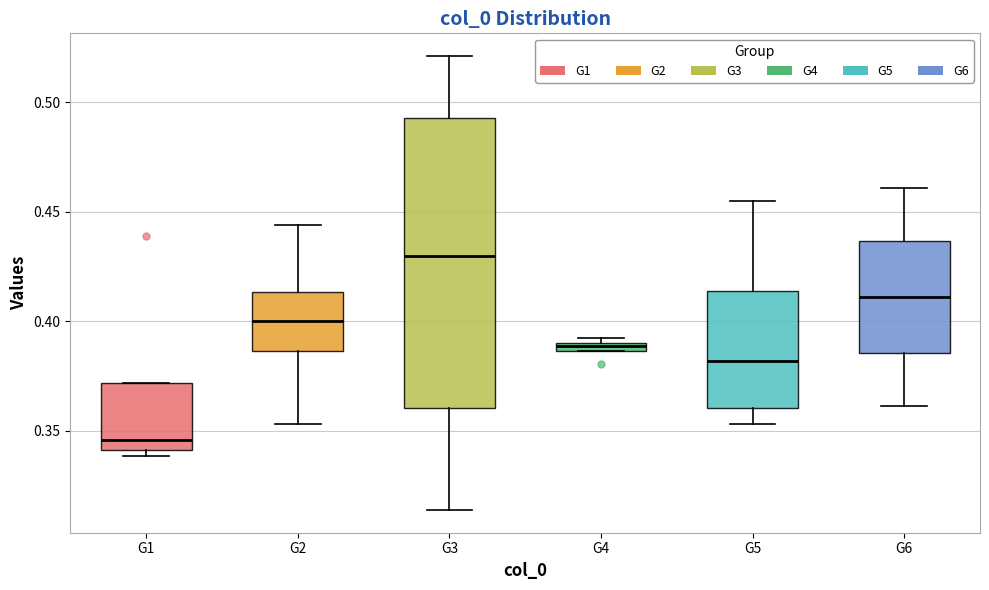

Which box has the highest median line?

G3